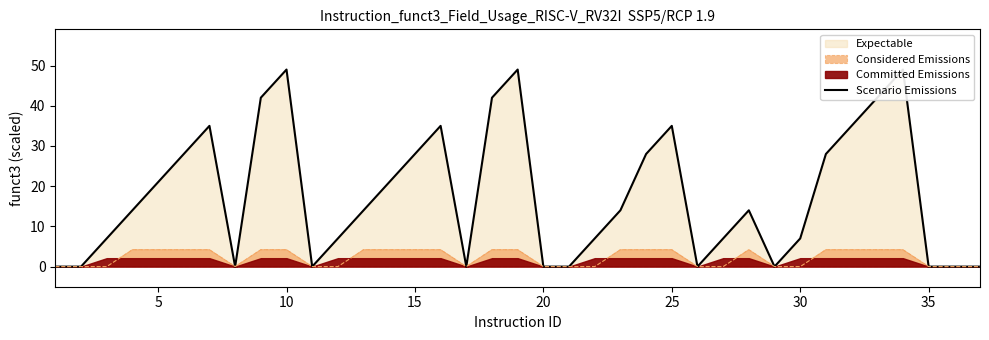

What is the highest value of the Considered Emissions series?

4.2